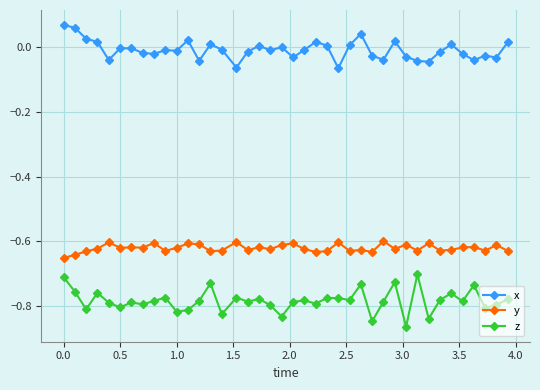

How many distinct data groups are displayed?

3